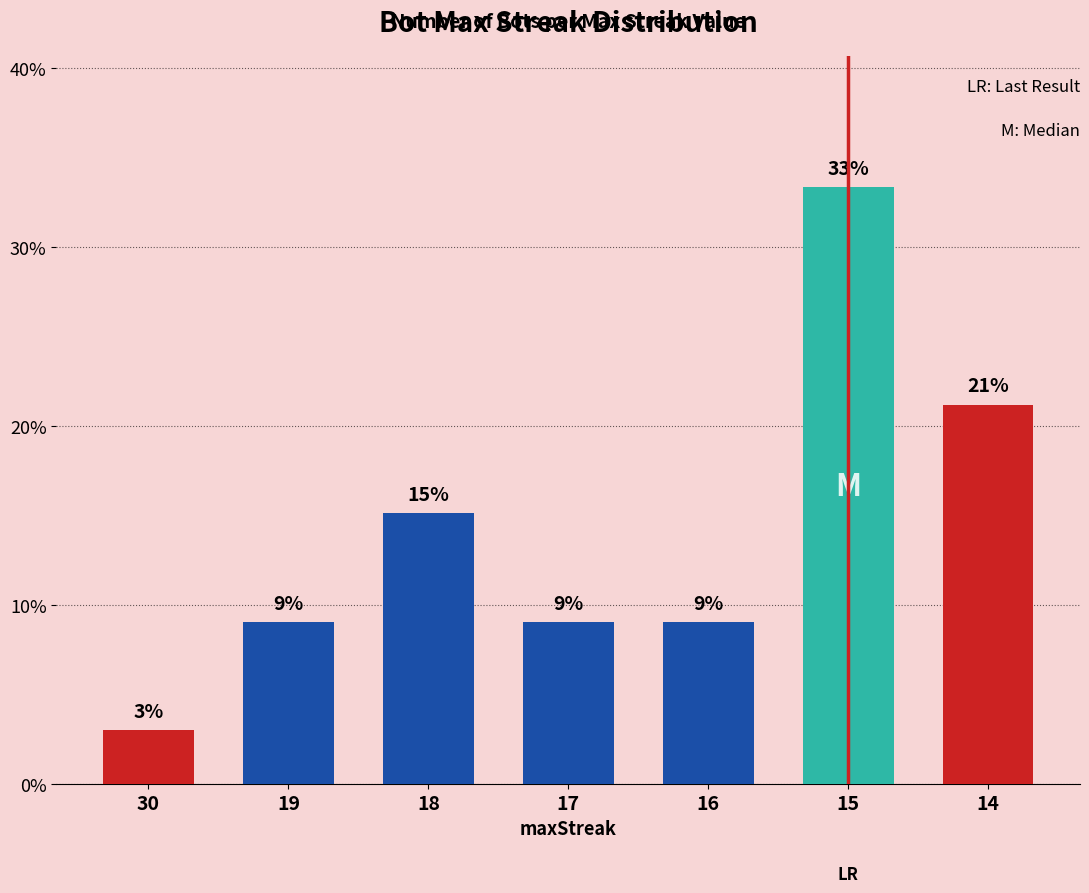

Reading left to right, what are all the values shown in this chart?

3.0	9.1	15.2	9.1	9.1	33.3	21.2